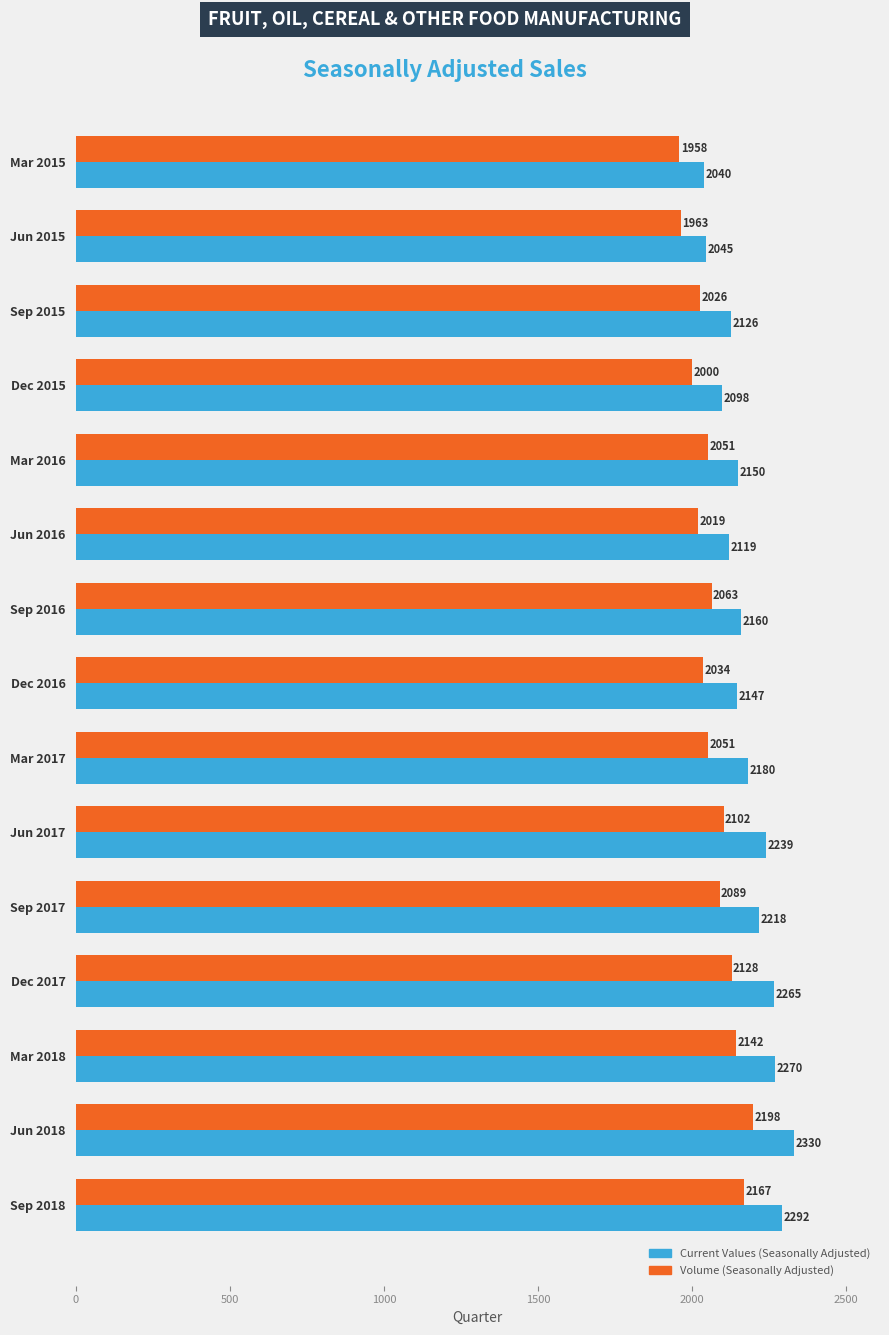

What is the spread (max minus min) of values at Mar 2016?

99